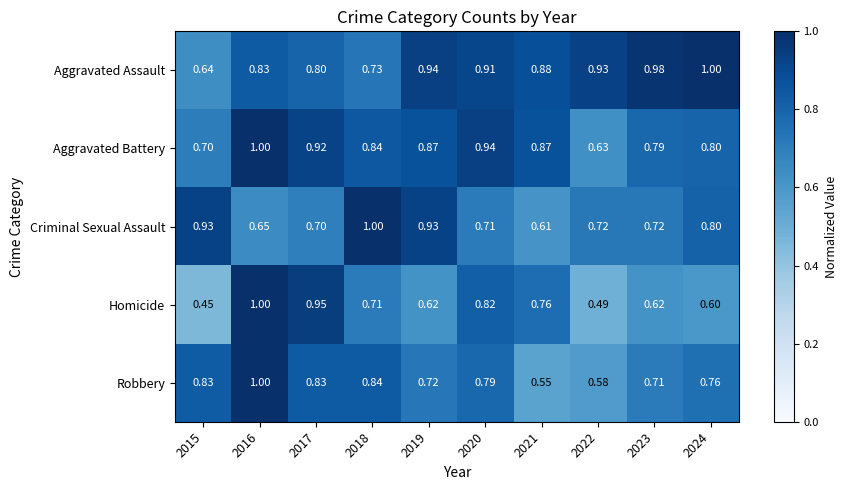

Between 2015 and 2020, which series saw the biggest shift?

Homicide